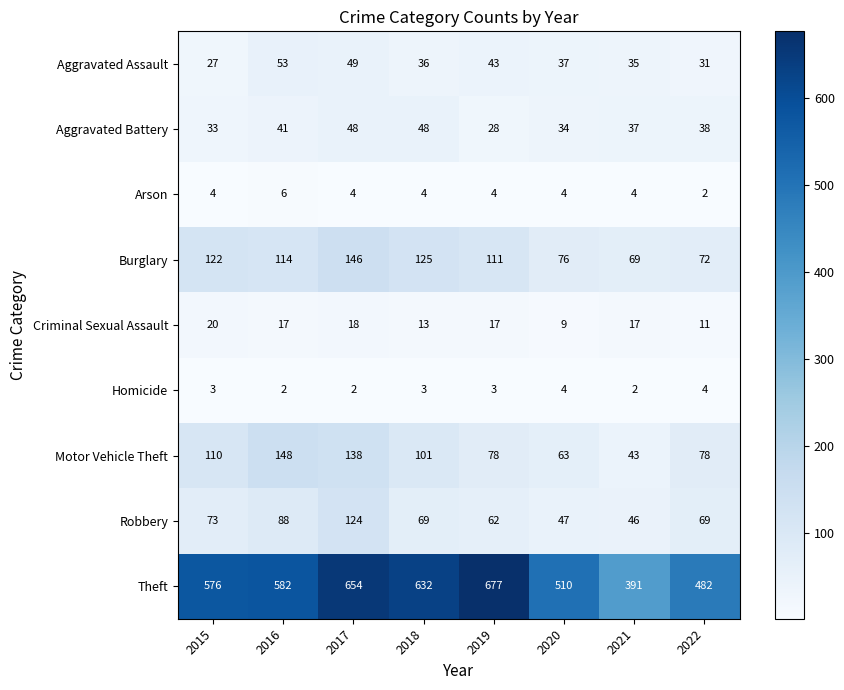

Which series has the widest spread of values?

Theft